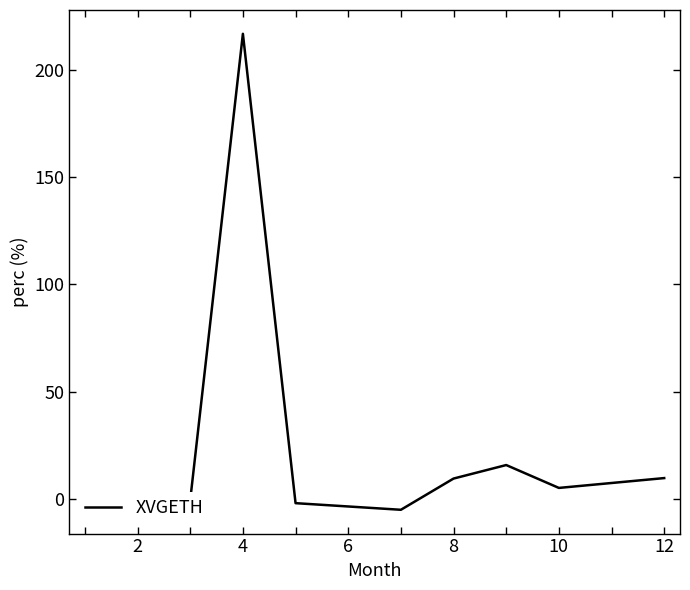

What is the maximum value shown in the chart?

216.9